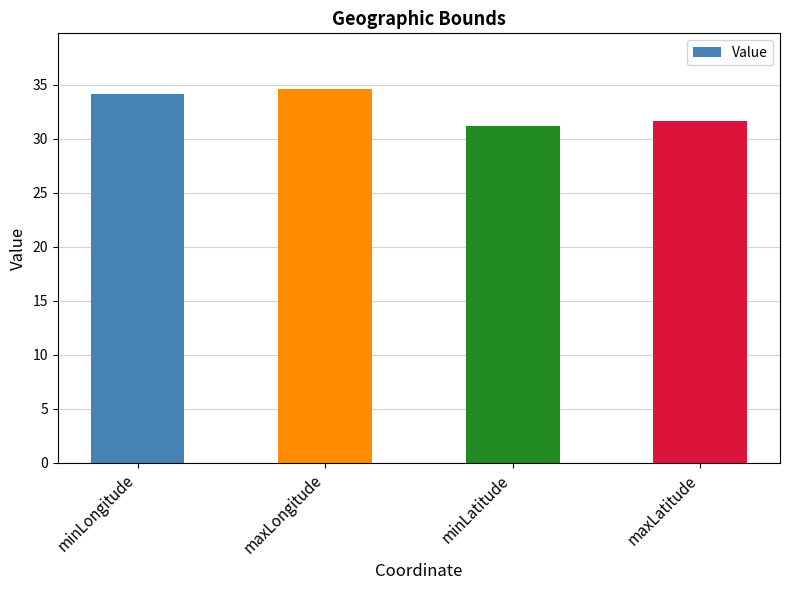

Rank the categories by value from highest to lowest.

maxLongitude, minLongitude, maxLatitude, minLatitude